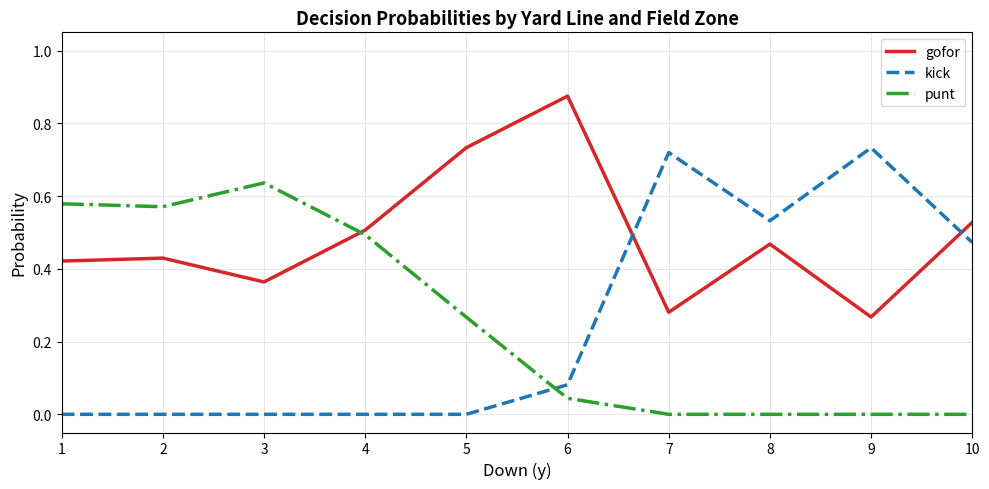

True or false: gofor and punt cross at least once.

True